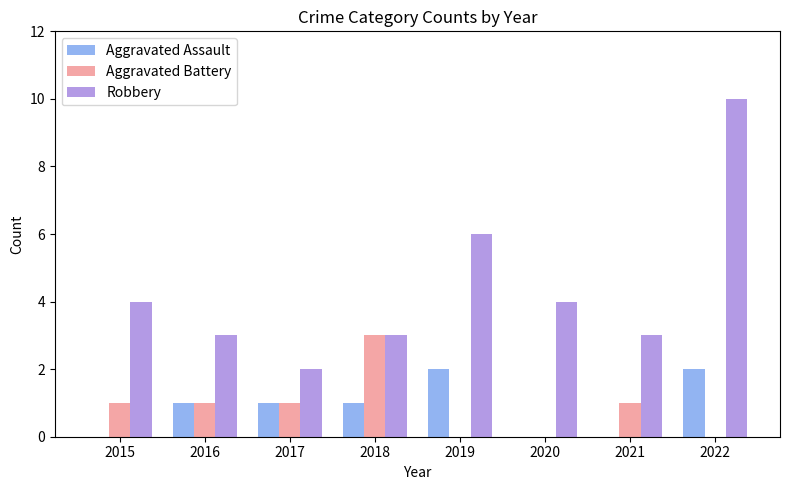

At which category is the sum across all series the highest?

2022